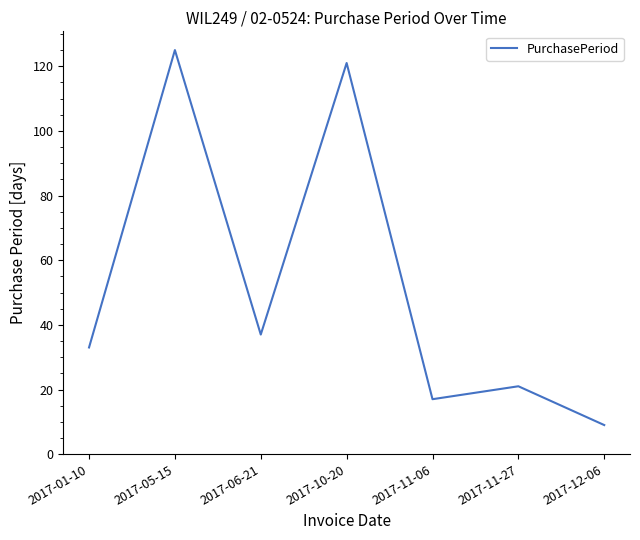

Reading left to right, transcribe all the data shown in this chart.

33	125	37	121	17	21	9